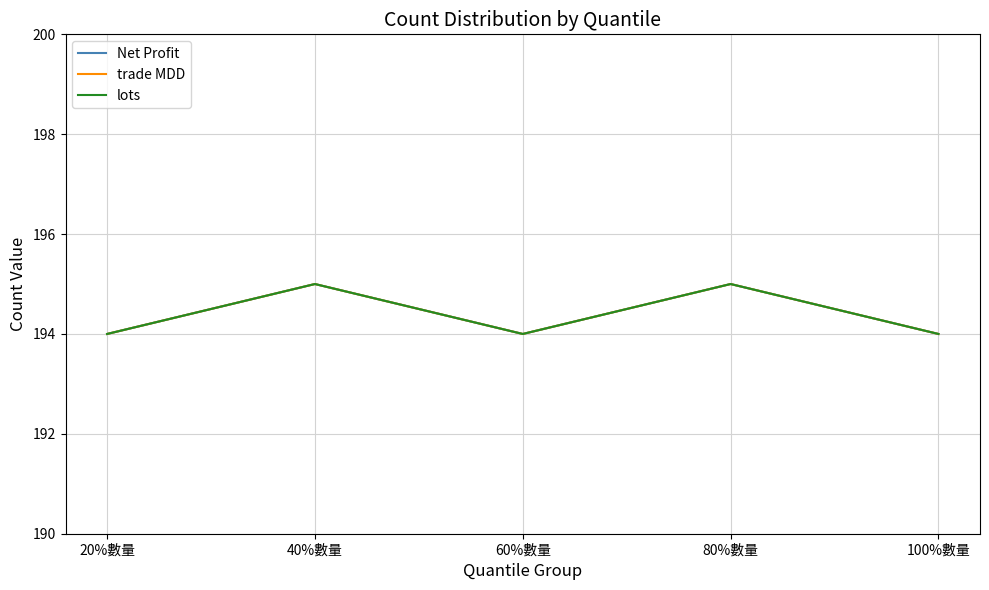

Which series has the largest total across all categories?

Net Profit